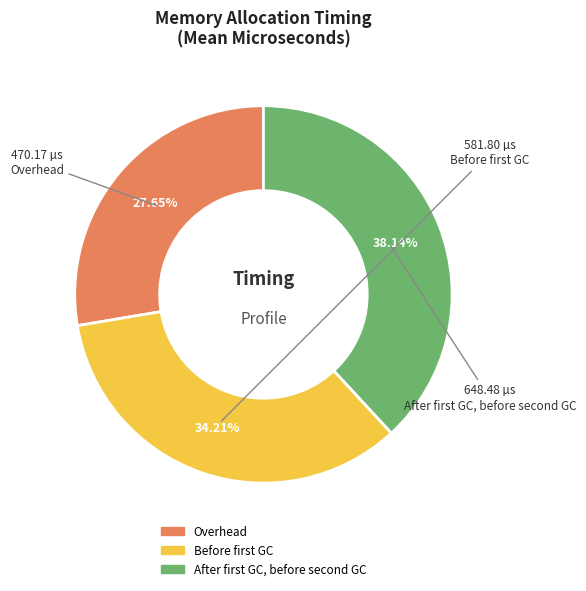

Count the number of slices in the pie.

3